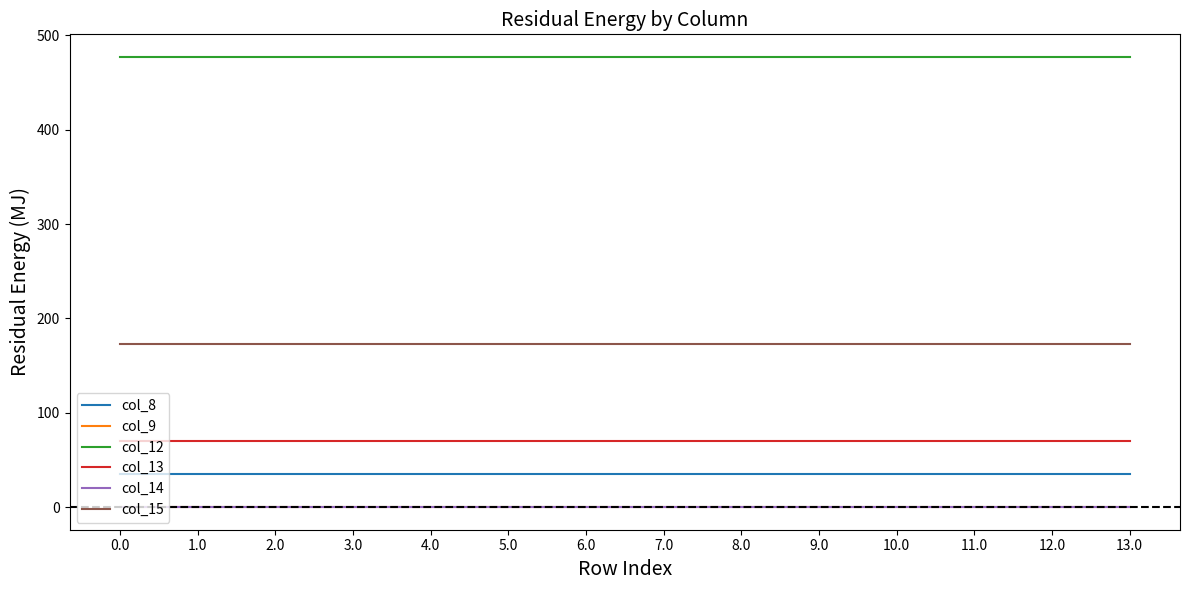

True or false: col_12 has a value of 477.2 at 11.0.

True